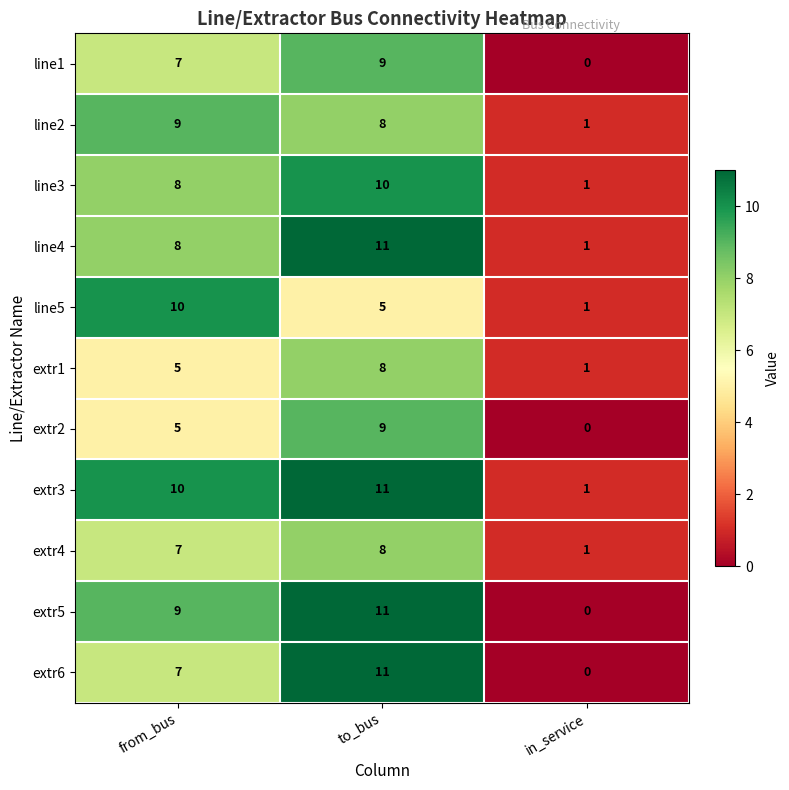

True or false: extr6 has a value of 0 at in_service.

True